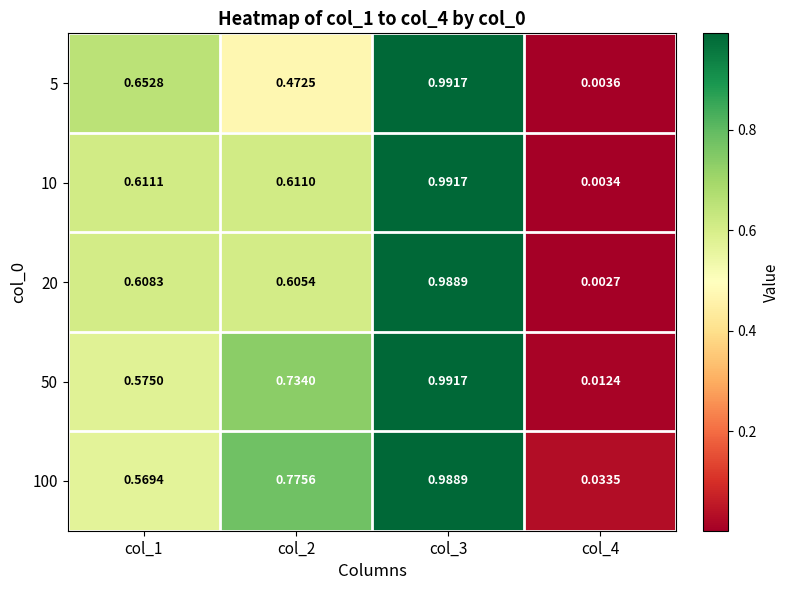

At col_2, list the series in order from smallest to largest.

5, 20, 10, 50, 100